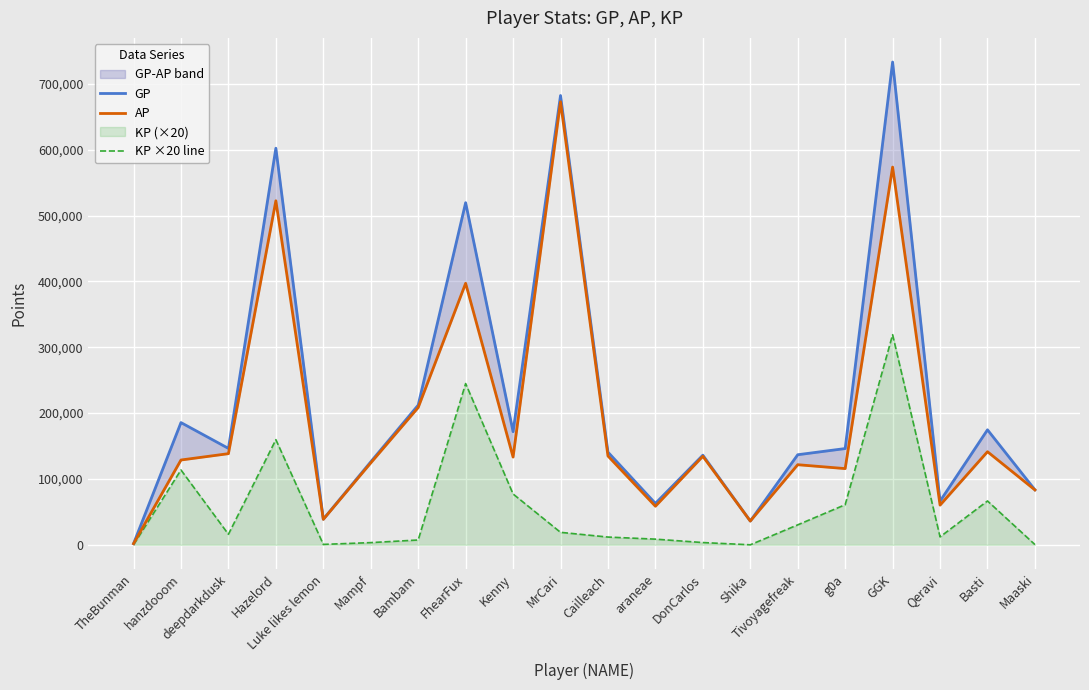

Reading left to right, extract all data points from this chart.

GP: TheBunman=1737.0	hanzdooom=185638.0	deepdarkdusk=146438.0	Hazelord=602403.0	Luke likes lemon=38936.0	Mampf=126041.0	Bambam=212178.0	FhearFux=519661.0	Kenny=171829.0	MrCari=682459.0	Cailleach=140745.0	araneae=62859.0	DonCarlos=136133.0	Shika=36100.0	Tivoyagefreak=136813.0	g0a=146191.0	GGK=733331.0	Qeravi=66273.0	Basti=174681.0	Maaski=83512.0
AP: TheBunman=1737.0	hanzdooom=128809.0	deepdarkdusk=138436.0	Hazelord=522553.0	Luke likes lemon=38640.0	Mampf=124379.0	Bambam=208526.0	FhearFux=397195.0	Kenny=133233.0	MrCari=672992.0	Cailleach=134866.0	araneae=58565.0	DonCarlos=134425.0	Shika=36100.0	Tivoyagefreak=121660.0	g0a=115743.0	GGK=573764.0	Qeravi=60263.0	Basti=141388.0	Maaski=83342.0
KP ×20 line: TheBunman=0.0	hanzdooom=113657.6	deepdarkdusk=16004.0	Hazelord=159699.6	Luke likes lemon=592.0	Mampf=3324.0	Bambam=7304.0	FhearFux=244931.4	Kenny=77191.0	MrCari=18934.0	Cailleach=11758.0	araneae=8589.0	DonCarlos=3415.0	Shika=0.0	Tivoyagefreak=30306.0	g0a=60895.6	GGK=319134.8	Qeravi=12020.0	Basti=66586.0	Maaski=340.0